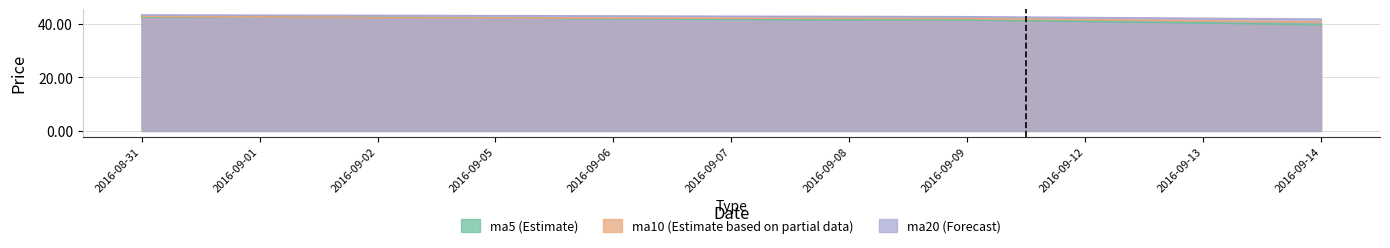

What is the spread (max minus min) of values at 2016-09-08?

1.2